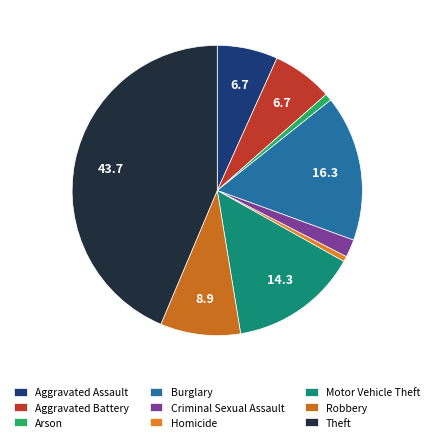

Which category has the smallest portion of the pie?

Homicide